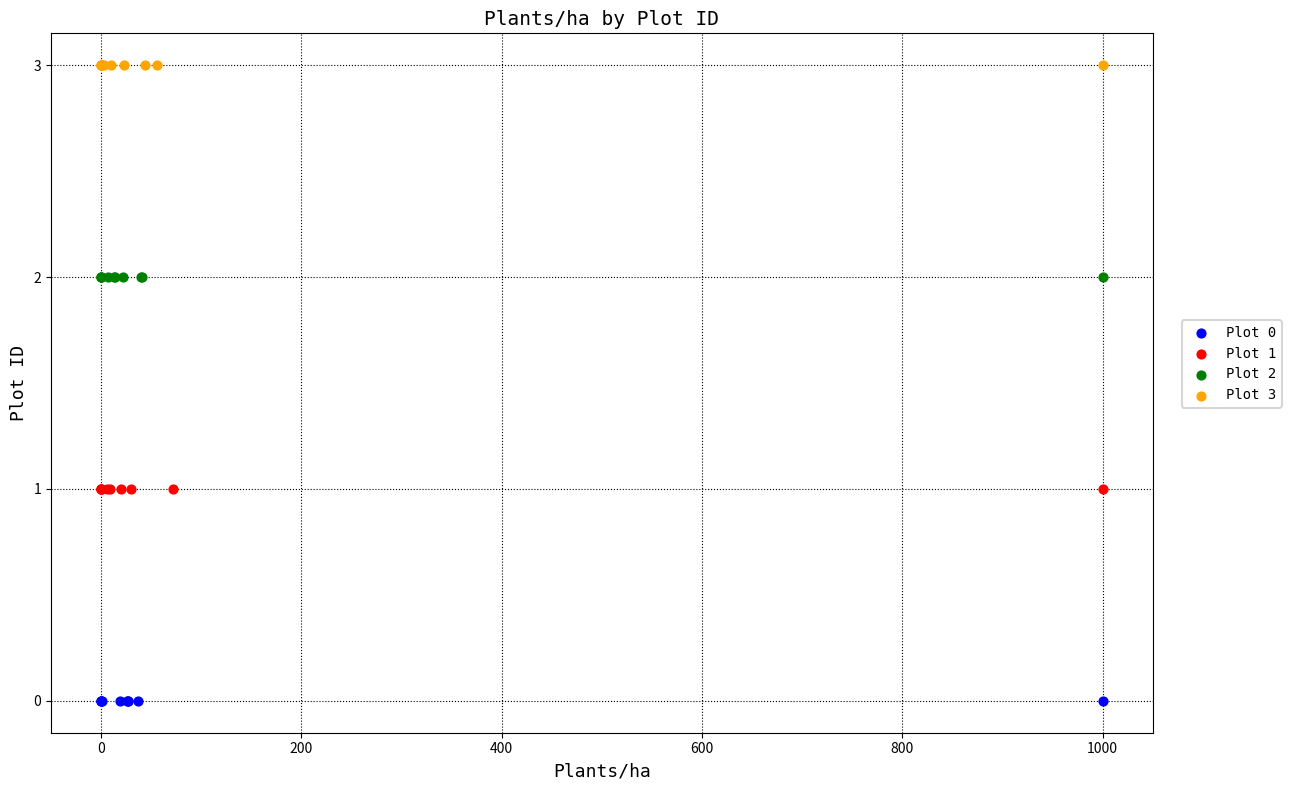

Which series reaches the minimum Y coordinate?

Plot 0